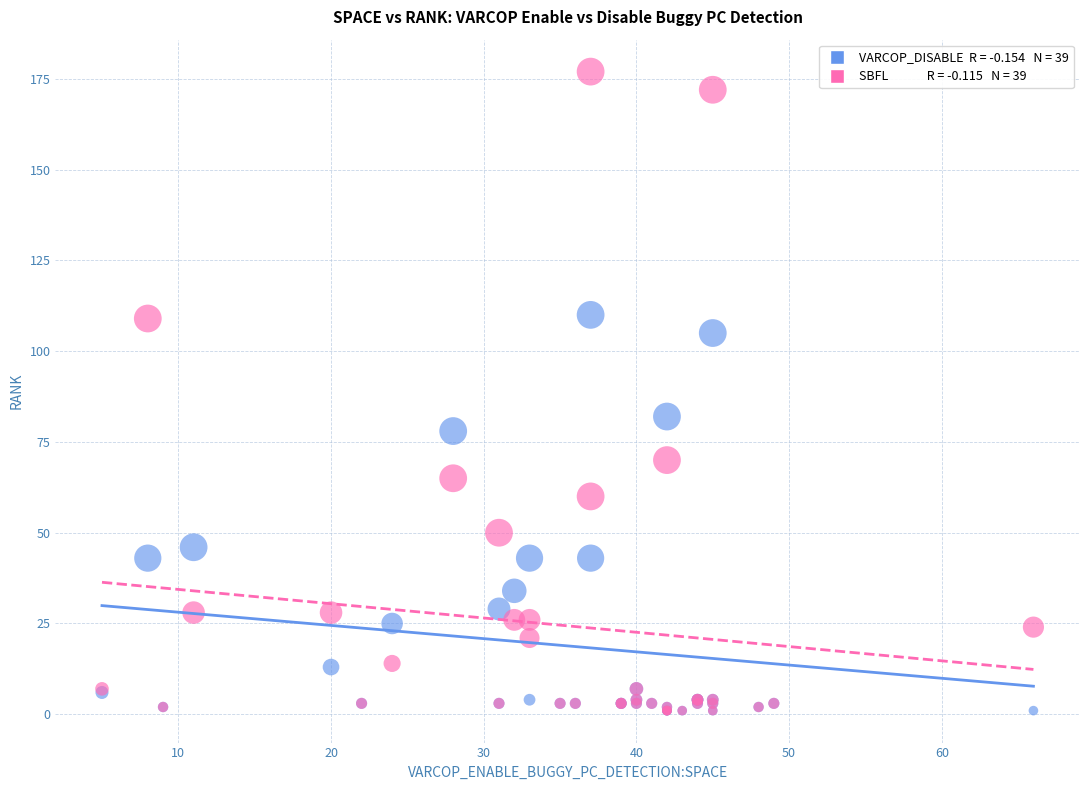

Across all series, what Y value is closest to 89?

82